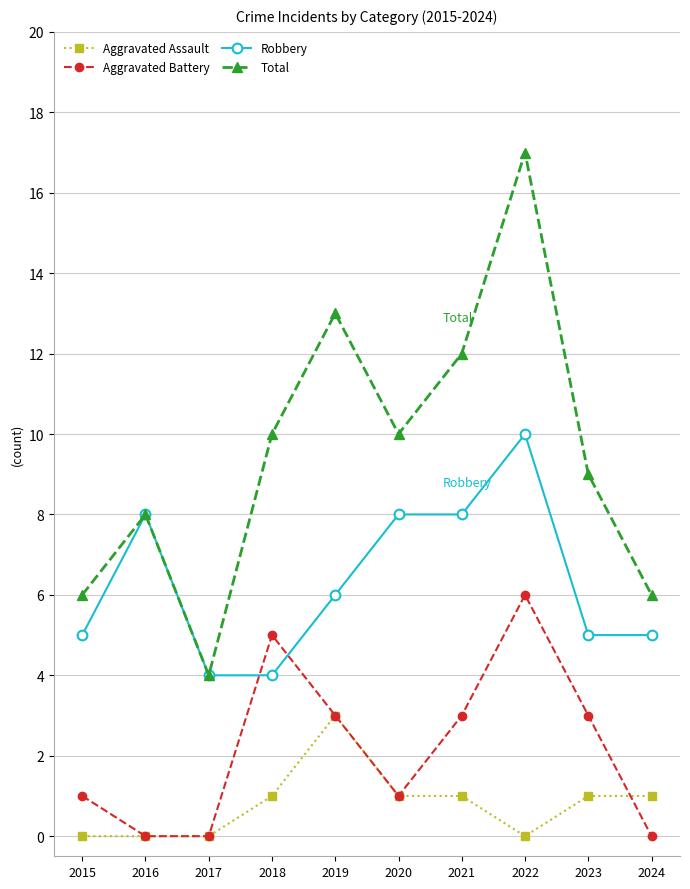

How many distinct data groups are displayed?

4